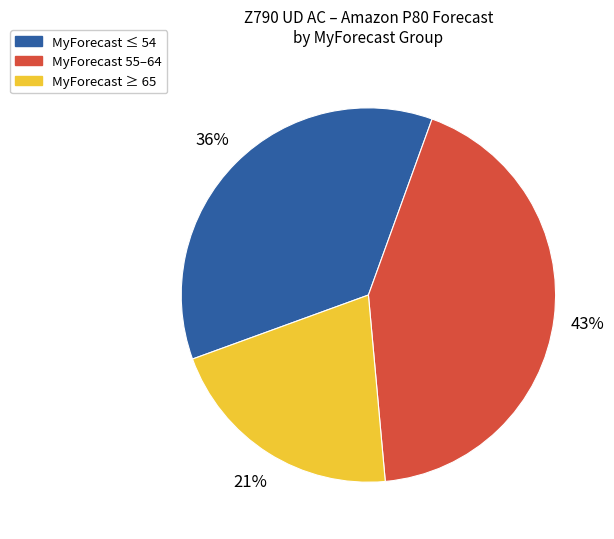

Does any single category account for the majority?

No